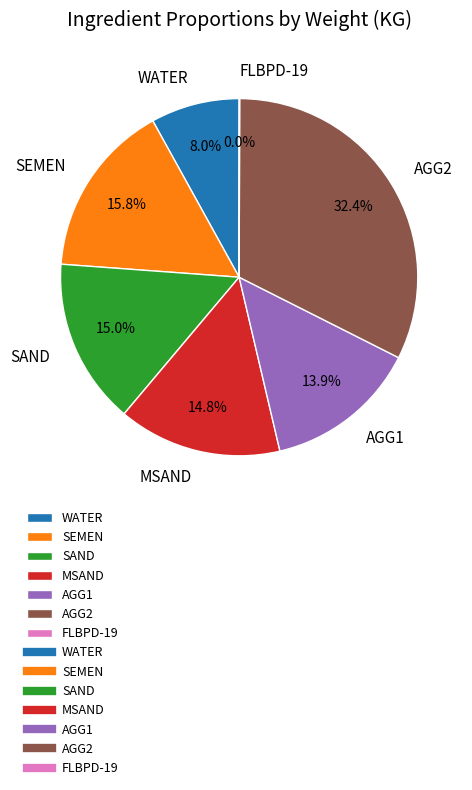

What portion of the pie excludes WATER?

92.0%